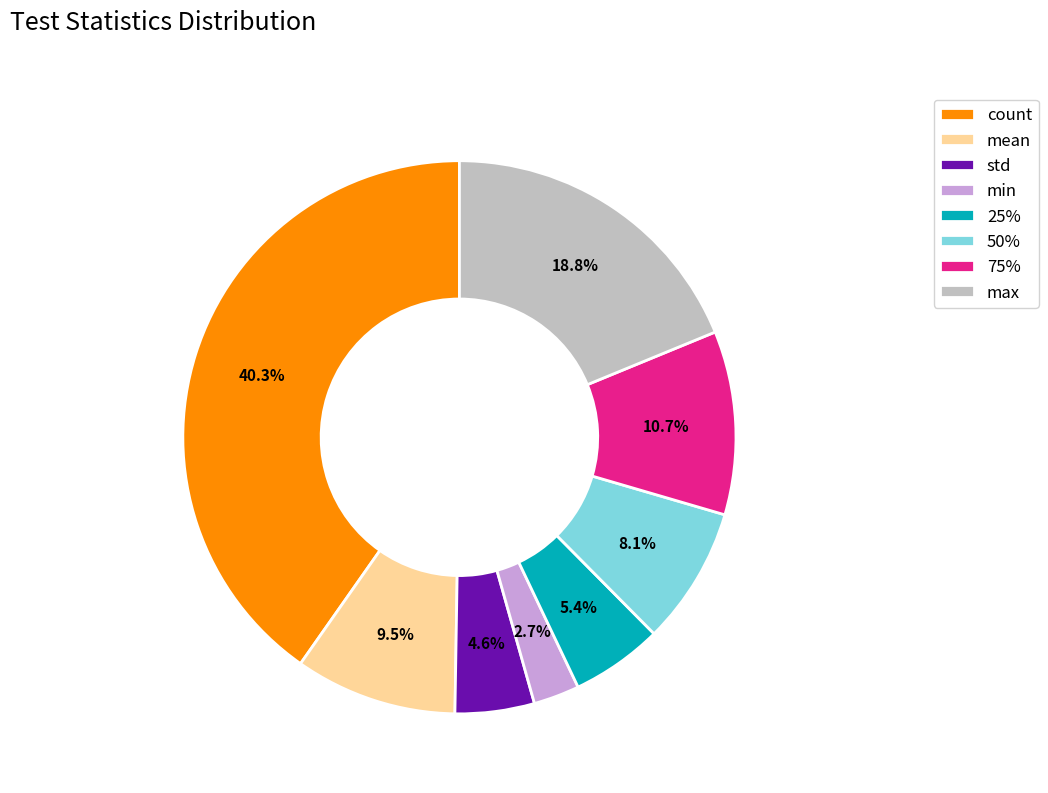

What percentage is the count slice, to the nearest percent?

40%